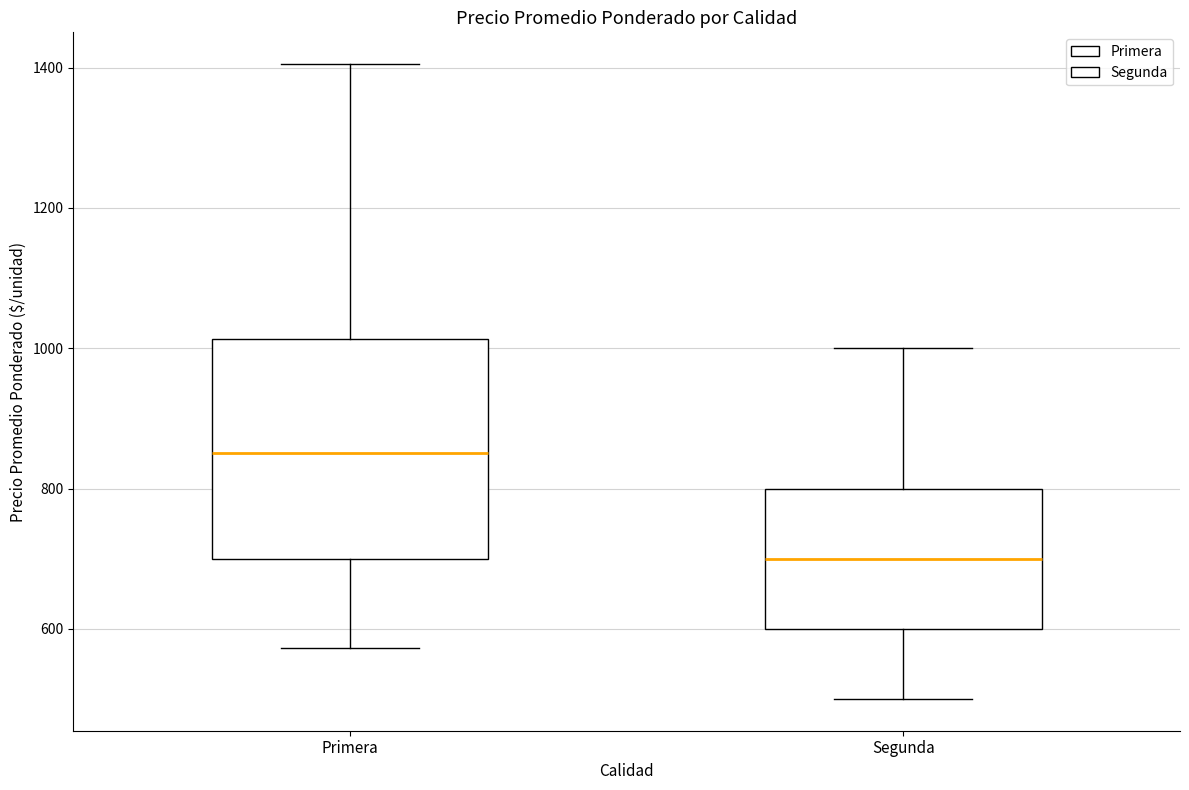

Reading left to right, read every box against the y-axis: the position of its median line, the range the box covers, and the ends of its whiskers. The values are not printed on the chart, so give them approximately, as read against the axis.

Primera: median 860, box 700 to 1020, whiskers 580 to 1400
Segunda: median 700, box 600 to 800, whiskers 500 to 1000